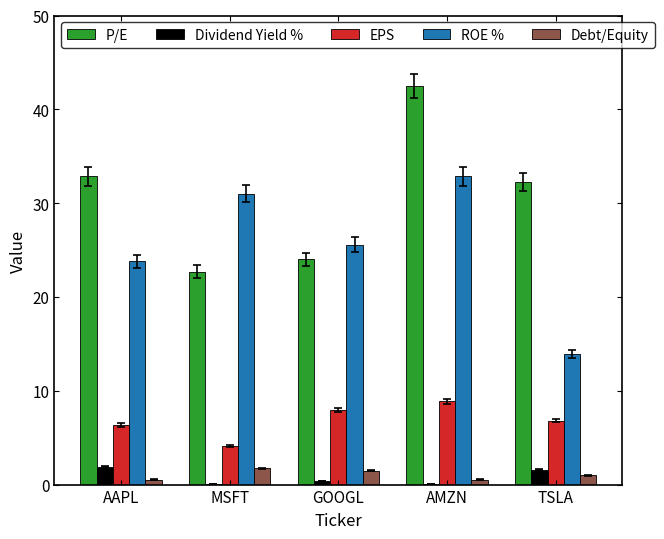

At which category is the sum across all series the highest?

AMZN